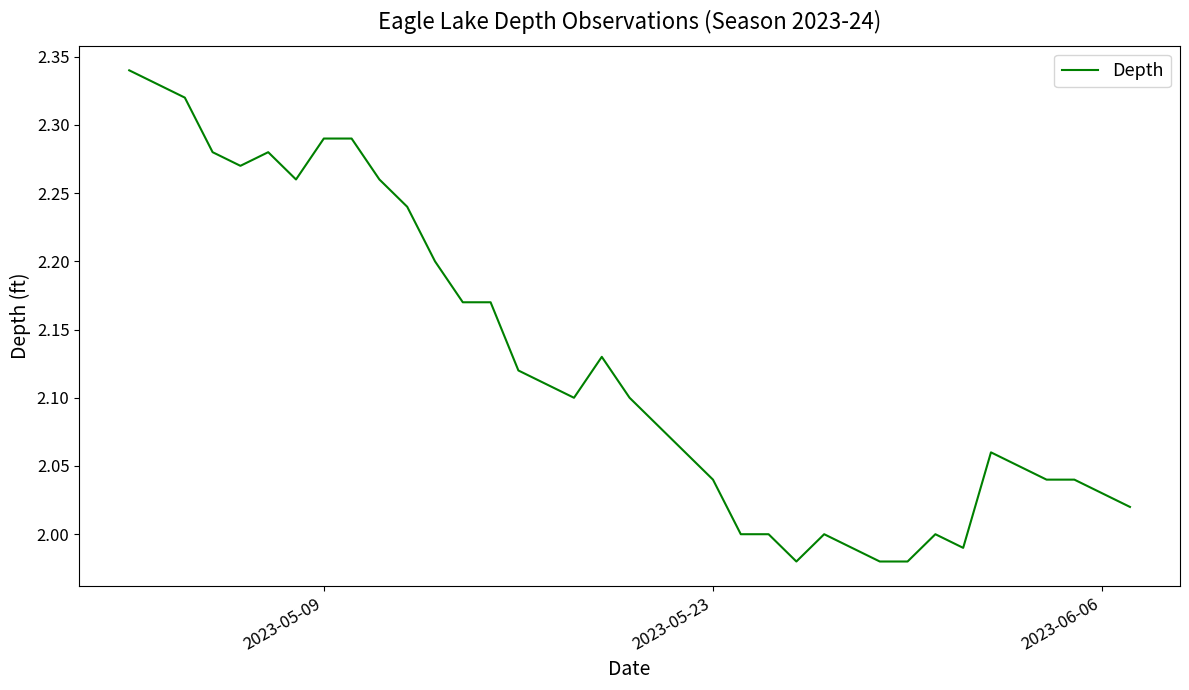

What is the maximum value shown in the chart?

2.3